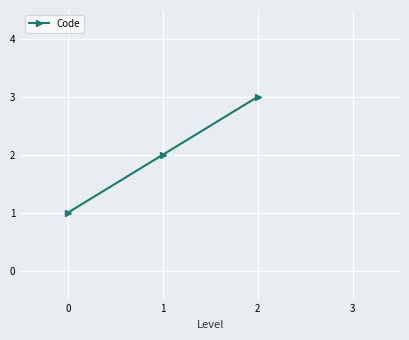

What is the minimum value shown in the chart?

1